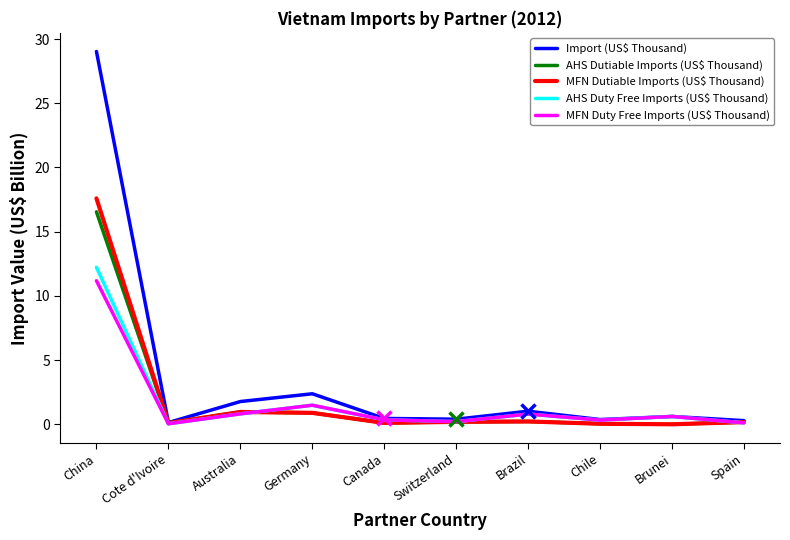

How many series are shown in this chart?

5